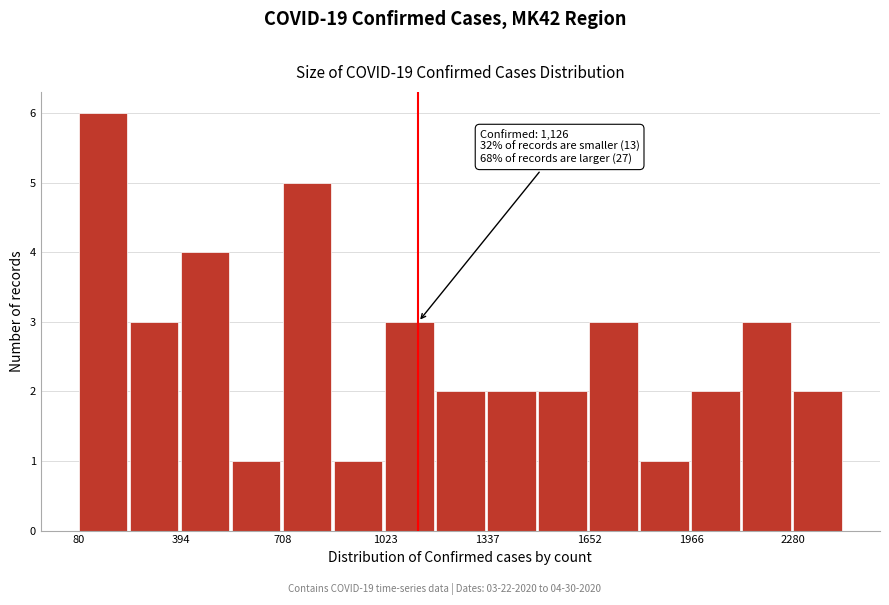

Read against the x-axis, roughly where is the centre of the tallest bar?

150